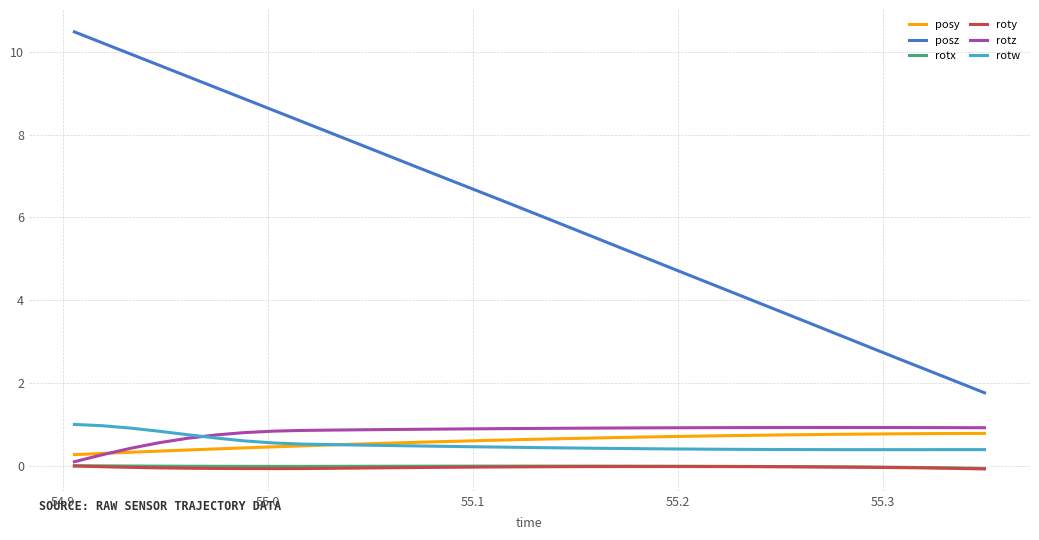

At how many categories does at least one series exceed 9?

6